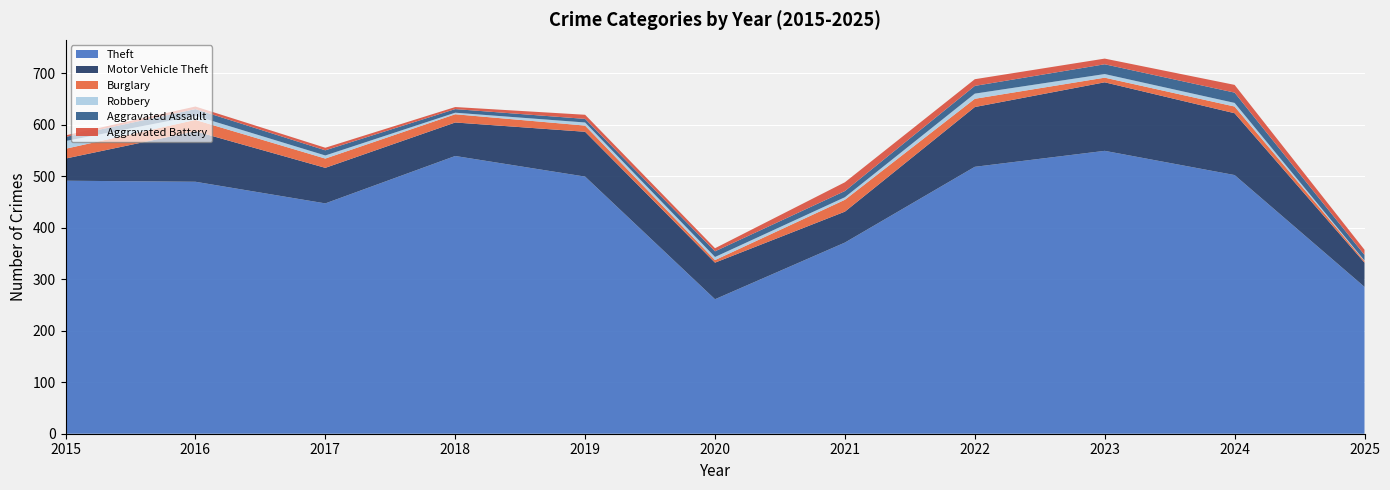

Reading right to left, what are all the values shown in this chart?

Theft: 285	502	549	518	371	261	499	539	447	489	491
Motor Vehicle Theft: 47	120	133	116	60	71	87	65	69	98	43
Burglary: 3	13	9	16	23	5	12	16	18	22	19
Robbery: 1	7	7	10	5	6	6	3	6	8	15
Aggravated Assault: 11	20	19	15	12	11	7	7	10	13	8
Aggravated Battery: 10	15	11	13	17	6	8	4	5	5	3